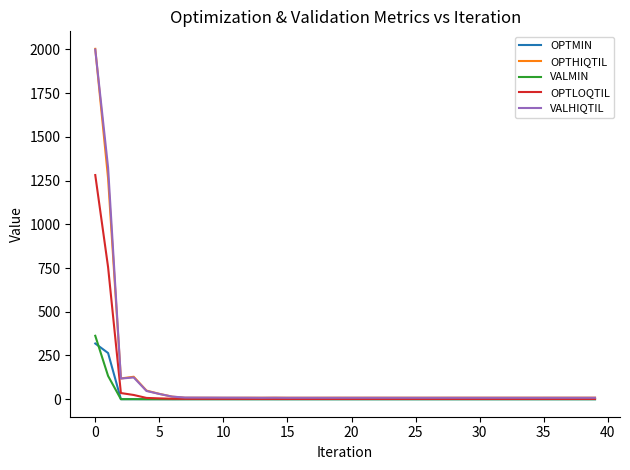

Which series has the widest spread of values?

OPTHIQTIL